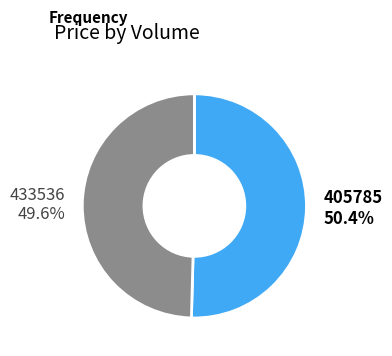

What portion of the pie excludes 405785?

49.6%